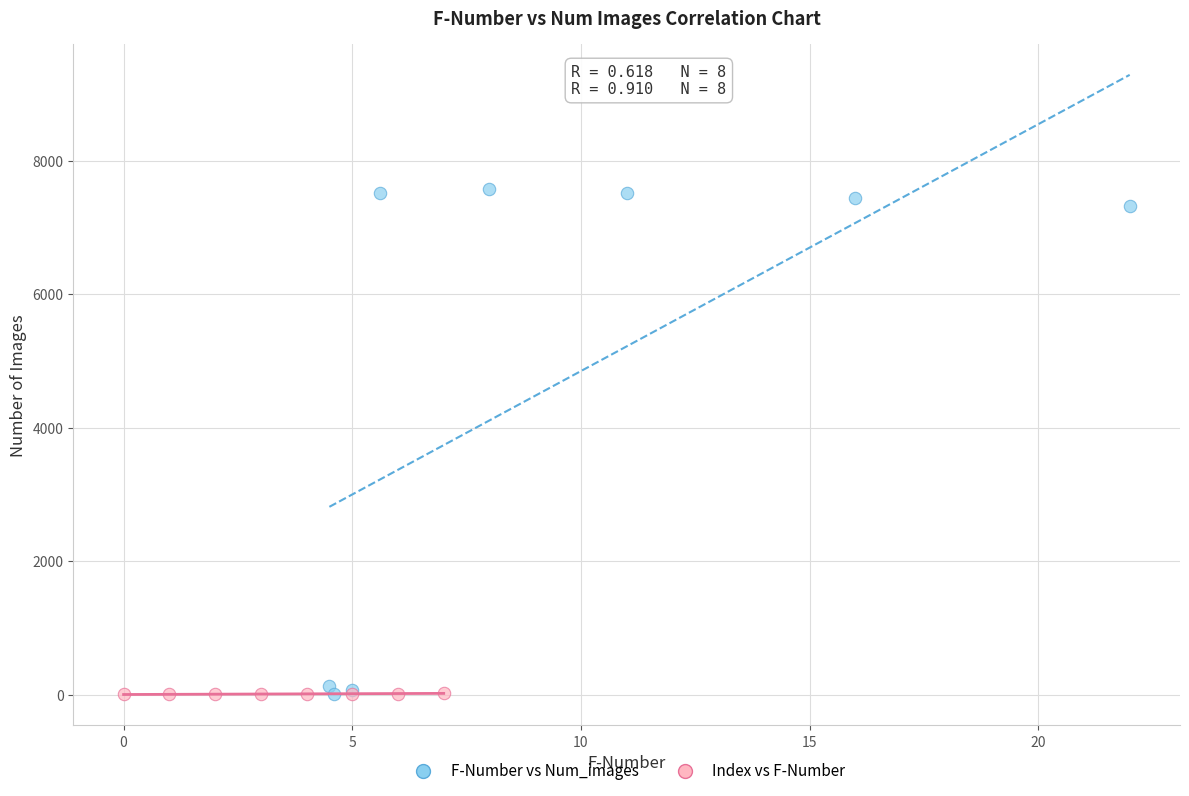

Which series has the widest spread of Y values?

F-Number vs Num_images